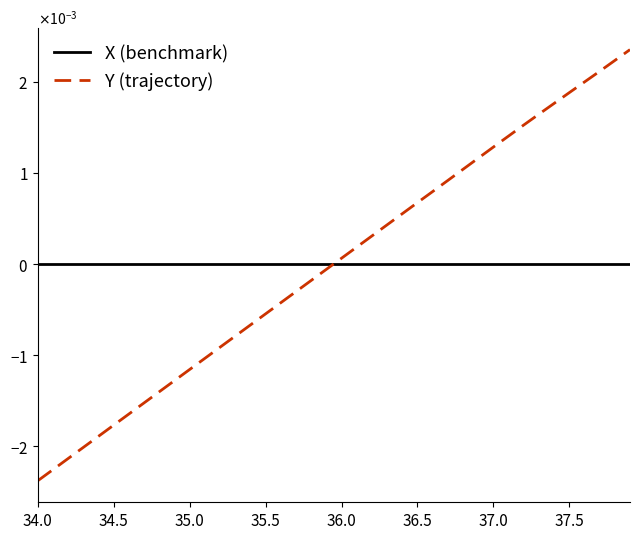

True or false: the data has more than 2 interior local peaks.

False